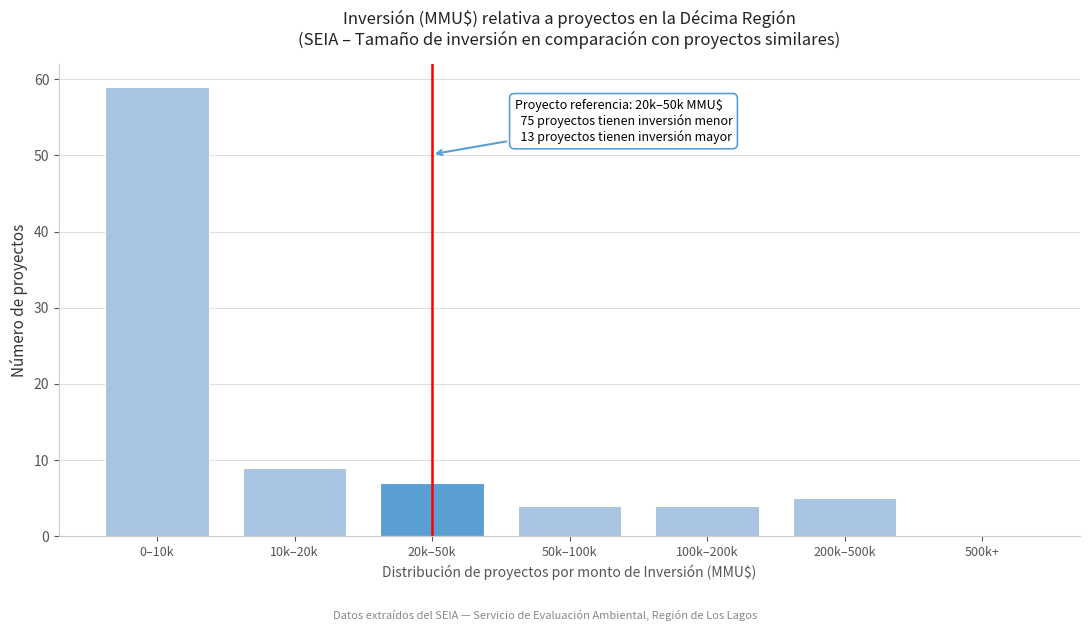

Reading left to right, what are all the values shown in this chart?

0–10k=59	10k–20k=9	20k–50k=7	50k–100k=4	100k–200k=4	200k–500k=5	500k+=0